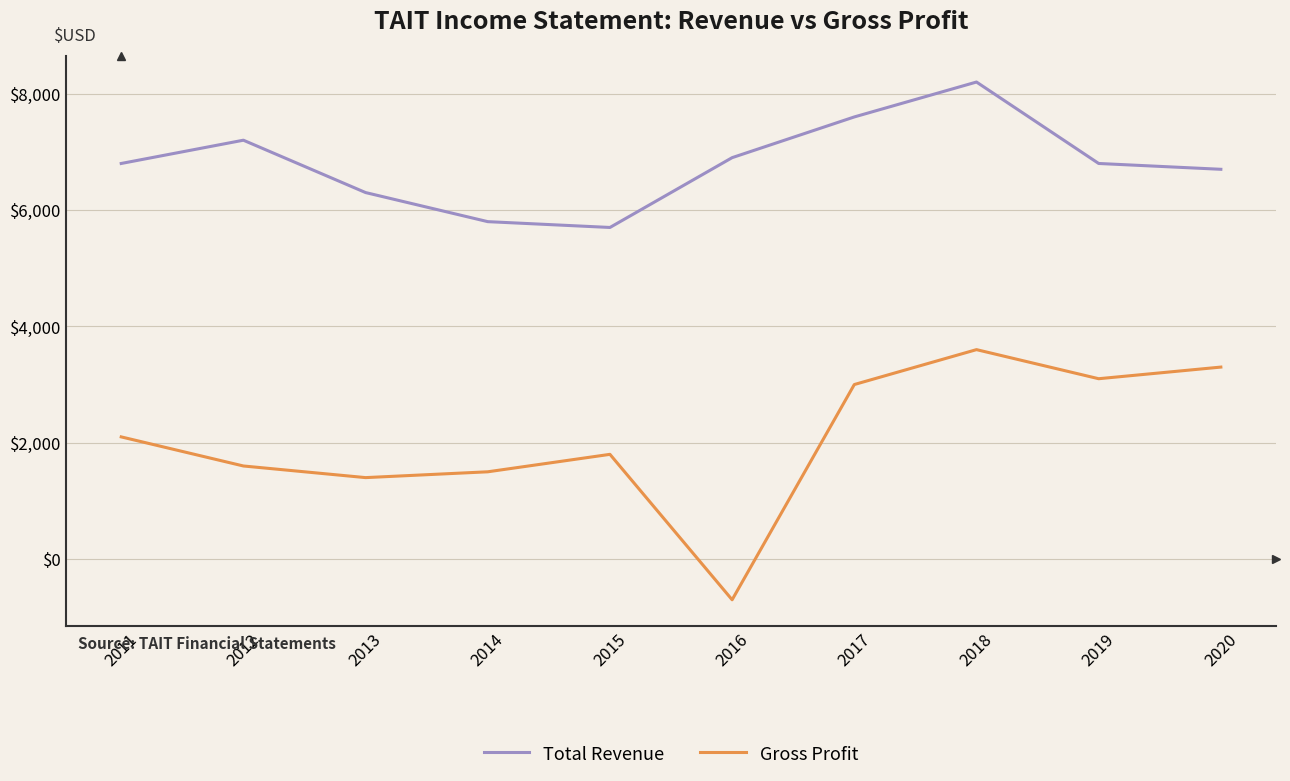

Which series has the widest spread of values?

Gross Profit